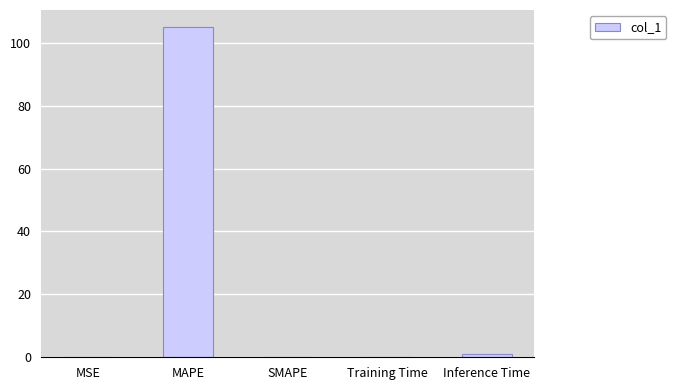

How many data points does each series have?

5